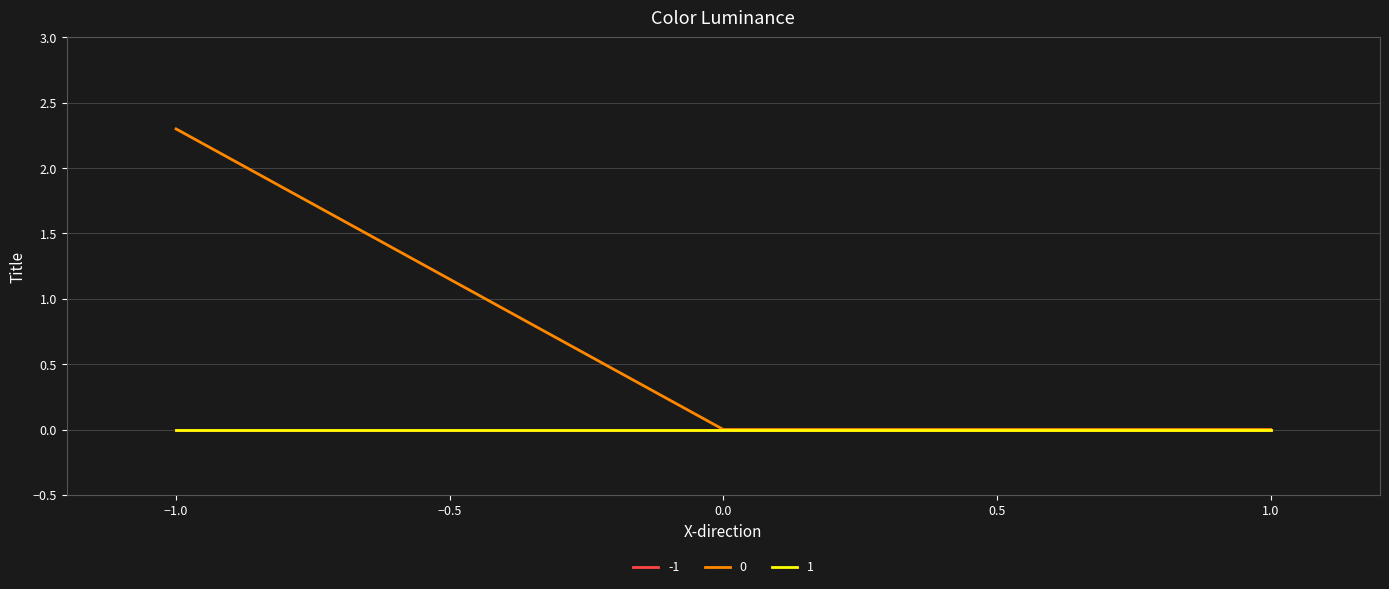

Does the chart display data point markers on the line(s)?

No